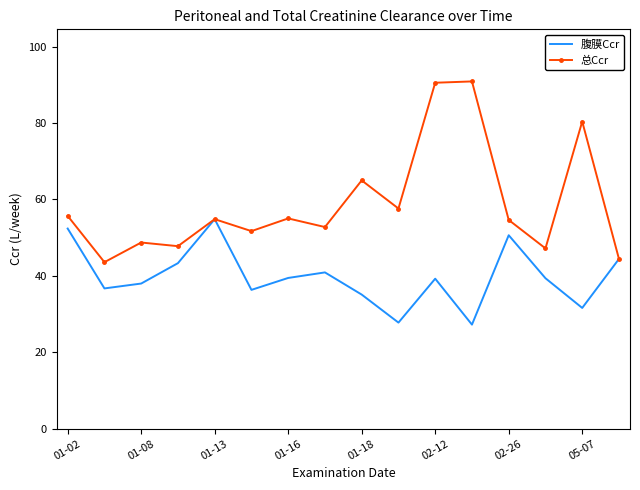

Which series has the largest range (max minus min)?

总Ccr